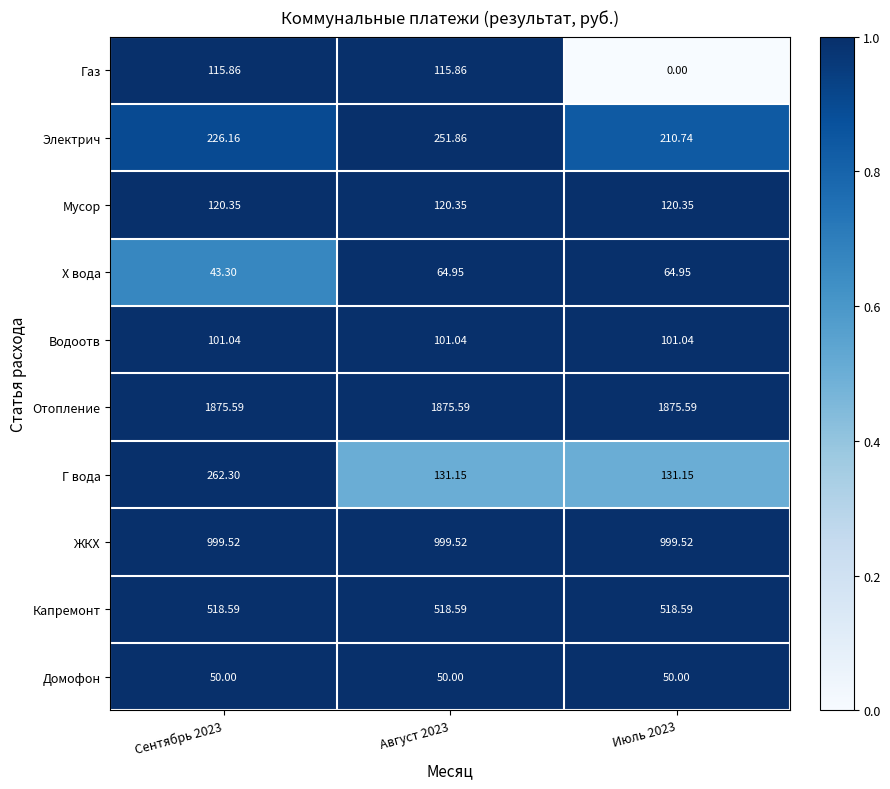

Is the value of Х вода at Сентябрь 2023 greater than the value of Мусор at Сентябрь 2023?

No